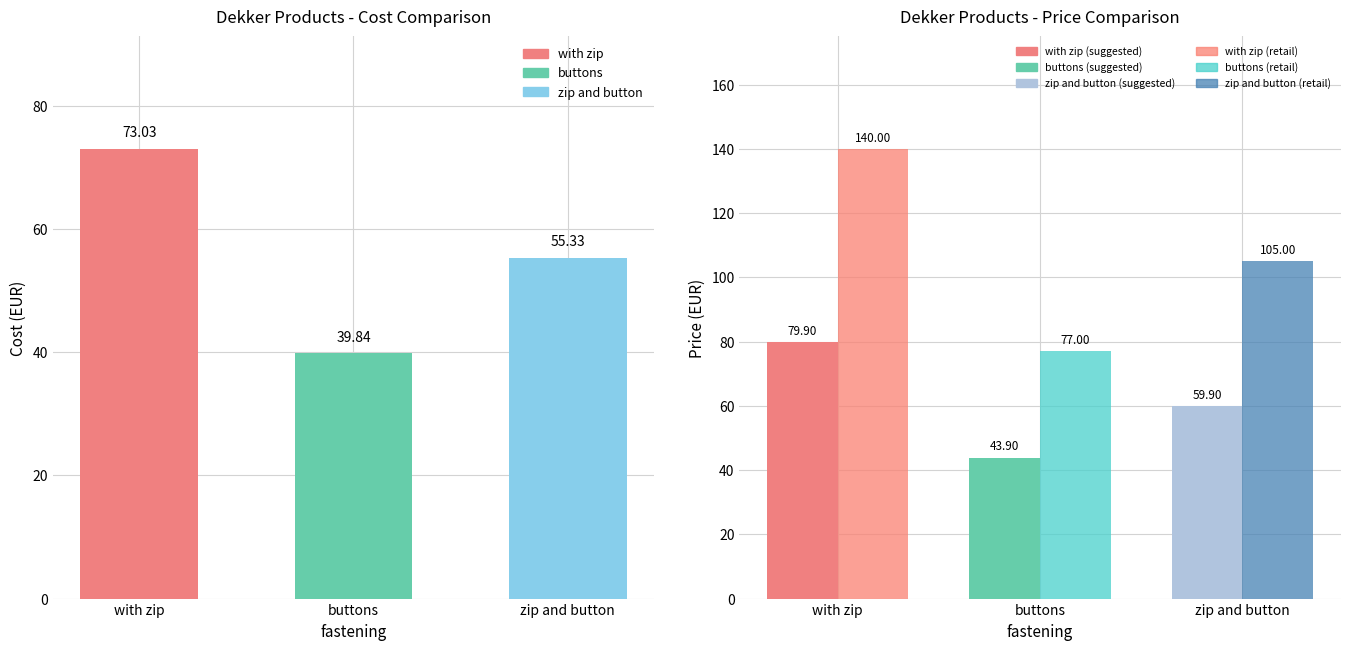

What is the difference between the second highest and minimum values in the suggestedprice series?

16.0